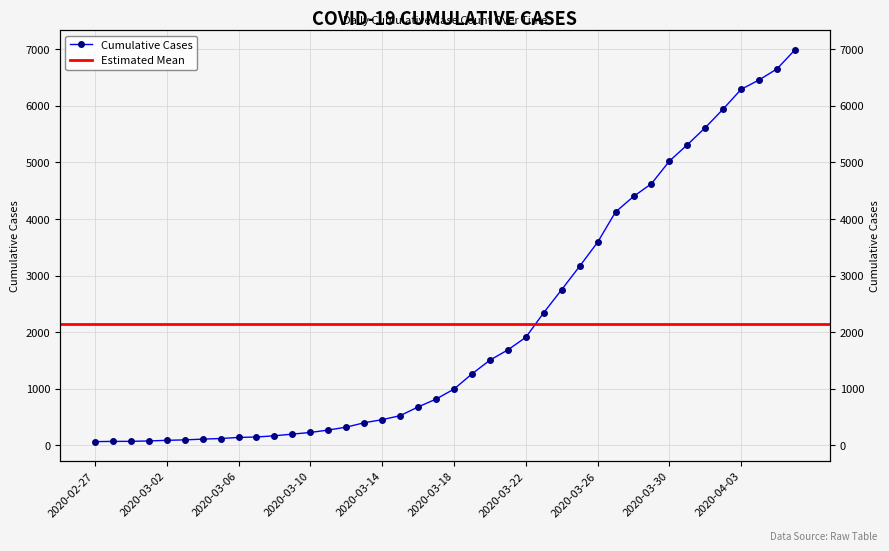

Where is the data nearest to the value 3529?

2020-03-26